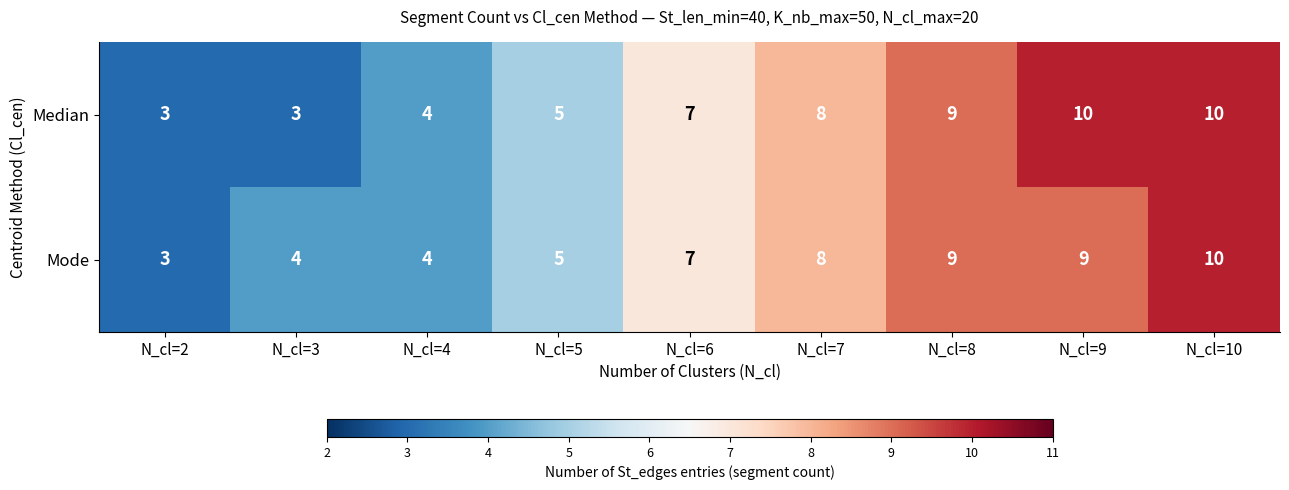

Reading left to right, what are all the values shown in this chart?

Median: N_cl=2=3	N_cl=3=3	N_cl=4=4	N_cl=5=5	N_cl=6=7	N_cl=7=8	N_cl=8=9	N_cl=9=10	N_cl=10=10
Mode: N_cl=2=3	N_cl=3=4	N_cl=4=4	N_cl=5=5	N_cl=6=7	N_cl=7=8	N_cl=8=9	N_cl=9=9	N_cl=10=10